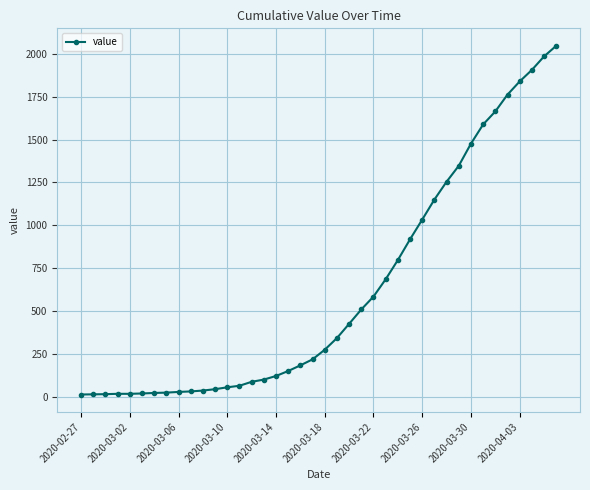

What is the maximum value shown in the chart?

2047